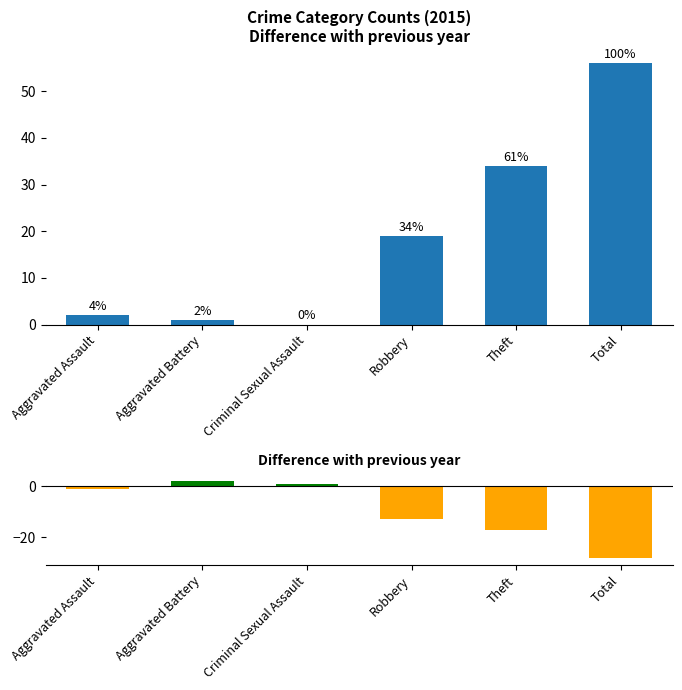

What is the sum of the values at Criminal Sexual Assault and Robbery?

-12